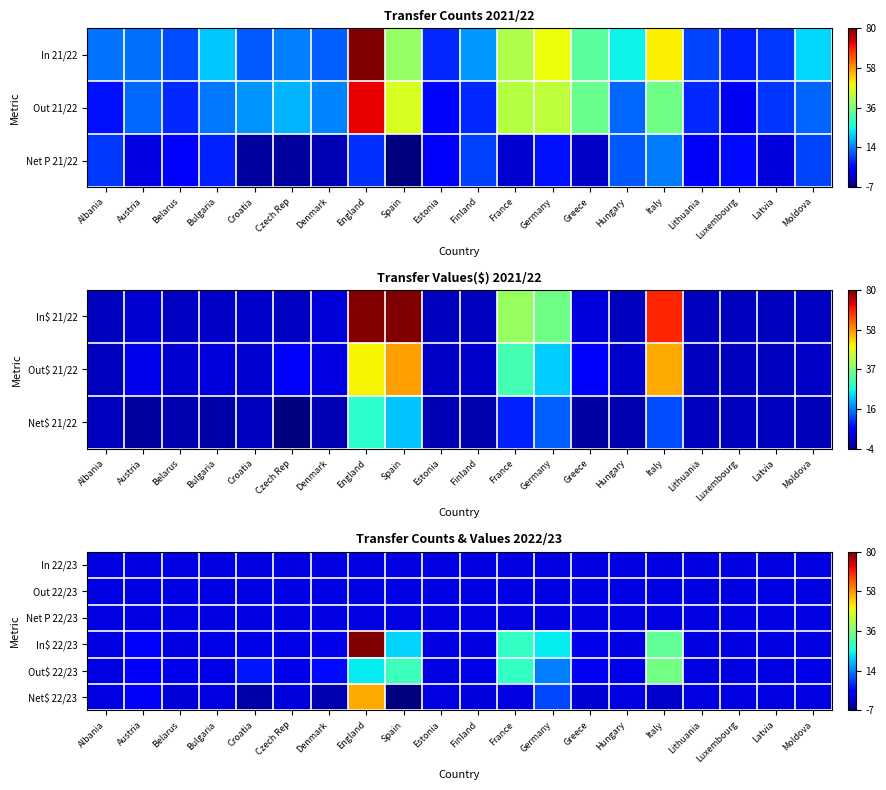

How many distinct data groups are displayed?

6